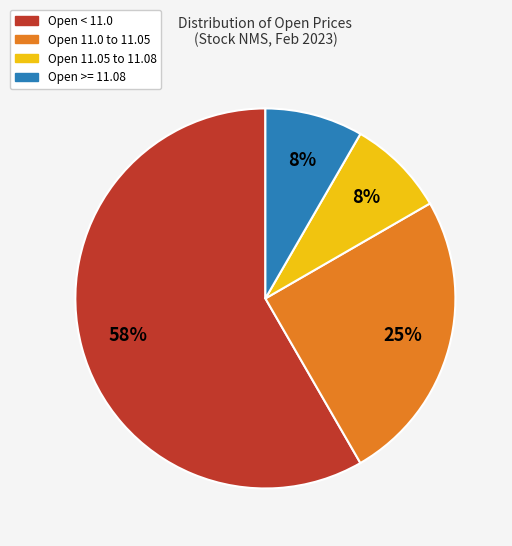

To the nearest percent, what is the average slice percentage?

25%